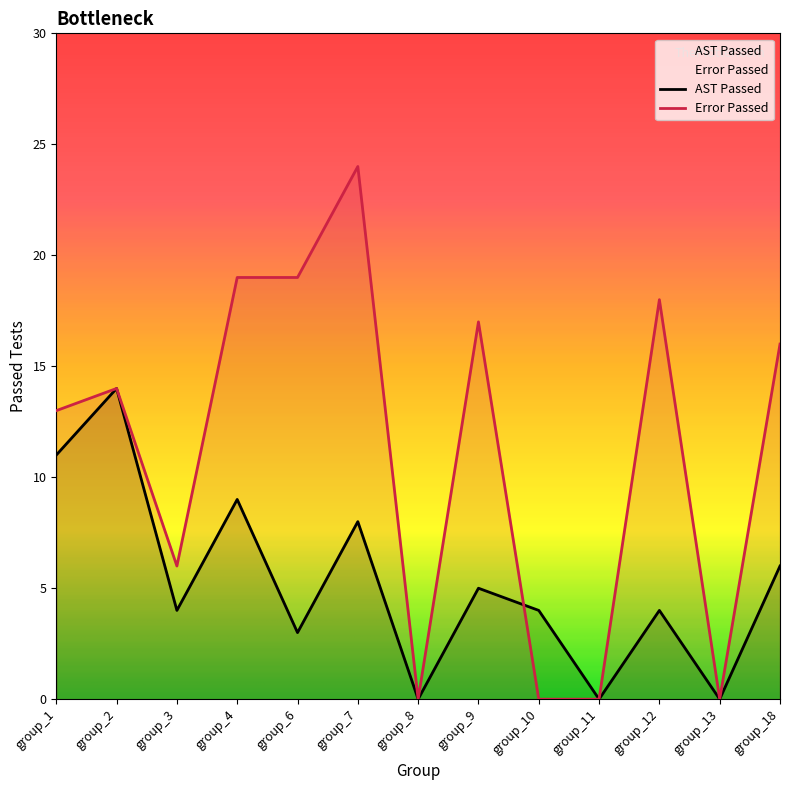

What is the total value across all series at group_3?

10